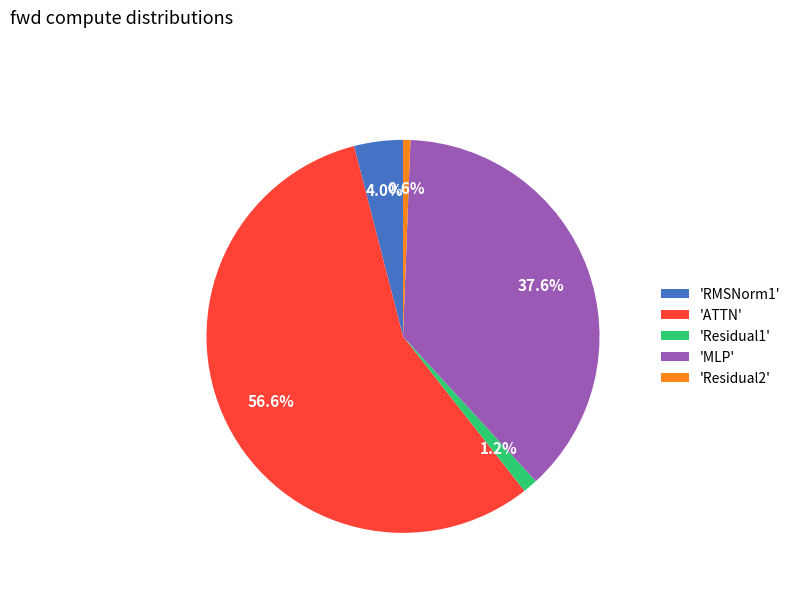

Which category has the biggest portion of the pie?

'ATTN'